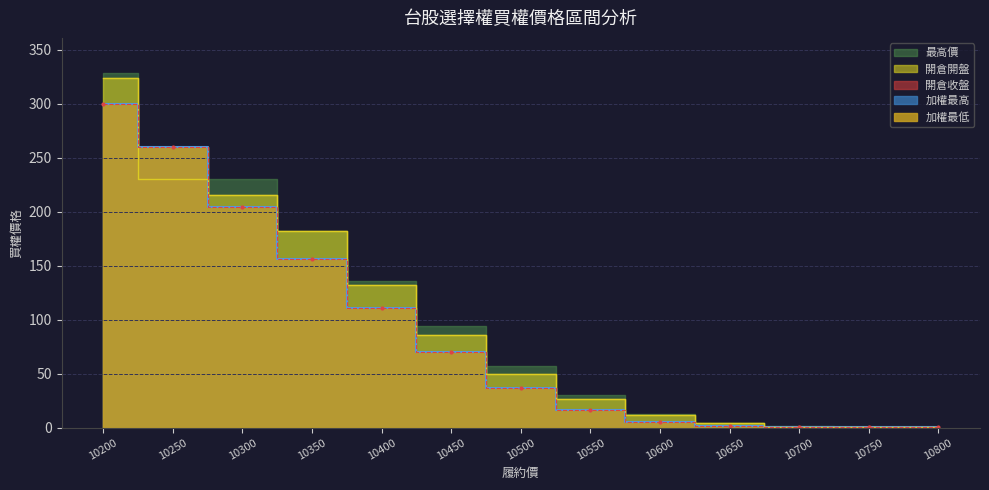

What is the minimum value for 加權最低?

0.2